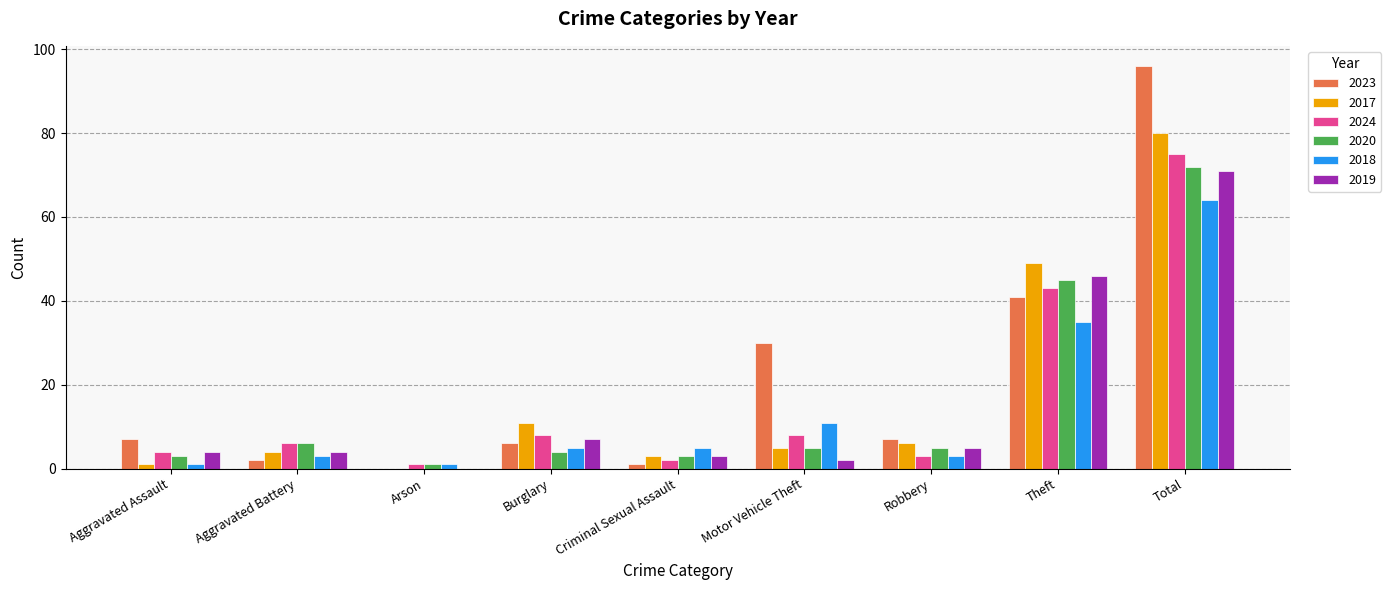

What is the highest value of the 2017 series?

80